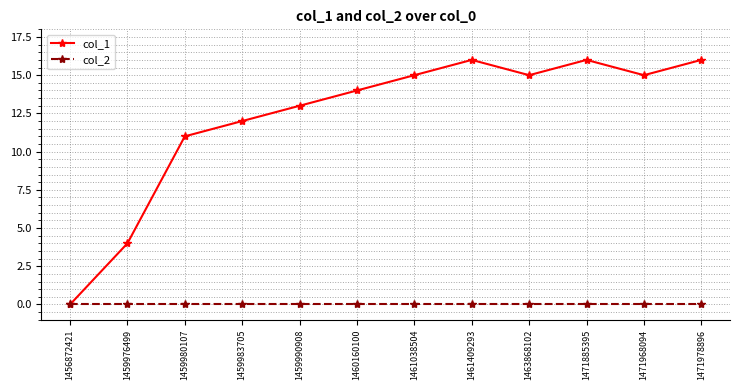

How many interior local peaks does the col_1 series have?

2